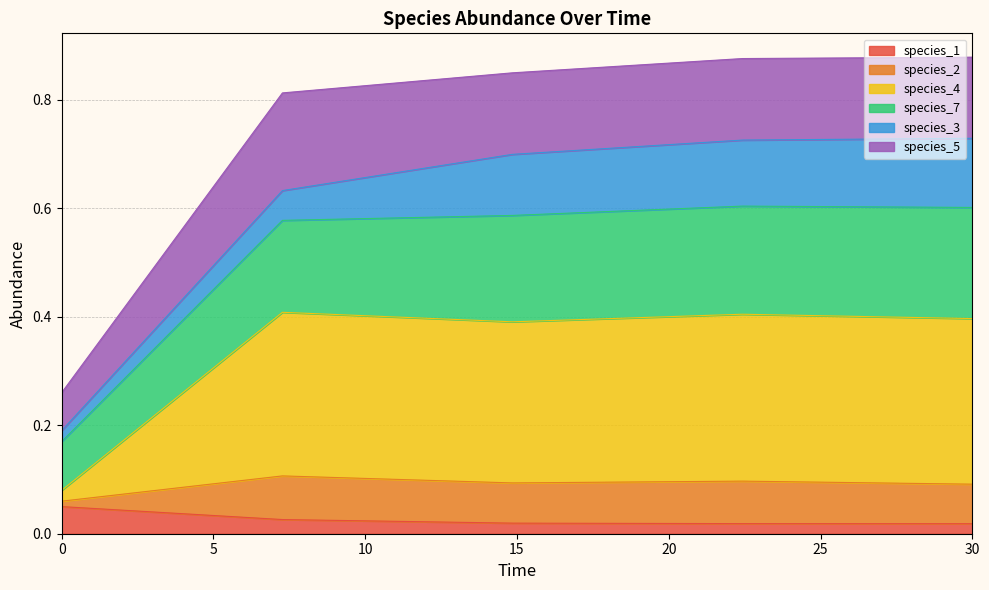

At which category is the sum across all series the highest?

22.424242424242426